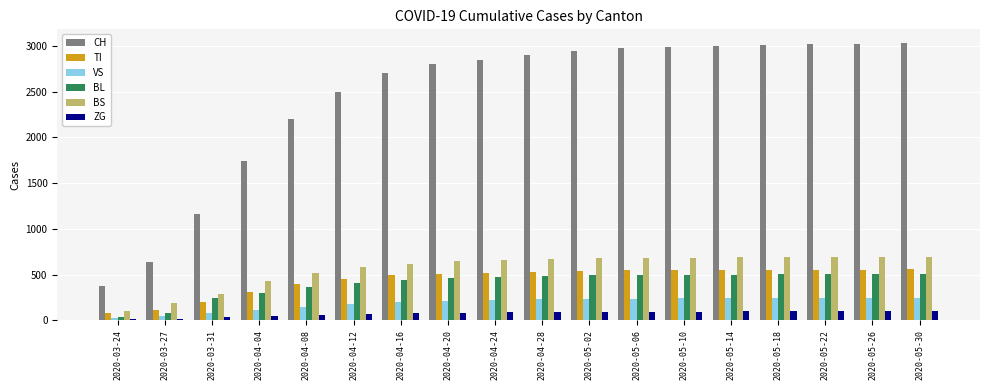

What is the sum of the CH values at 2020-04-28 and 2020-03-24?

3280